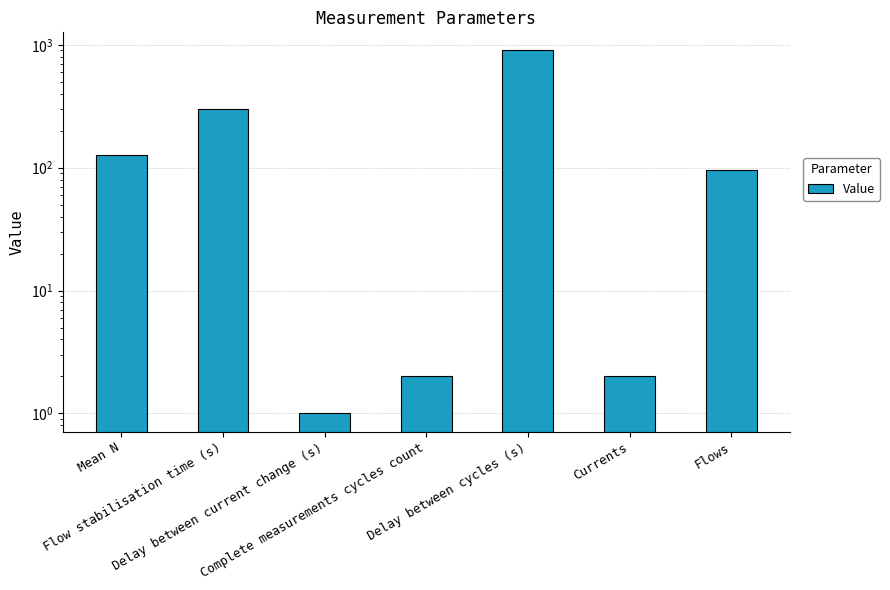

Rank the categories by value from highest to lowest.

Delay between cycles (s), Flow stabilisation time (s), Mean N, Flows, Complete measurements cycles count, Currents, Delay between current change (s)